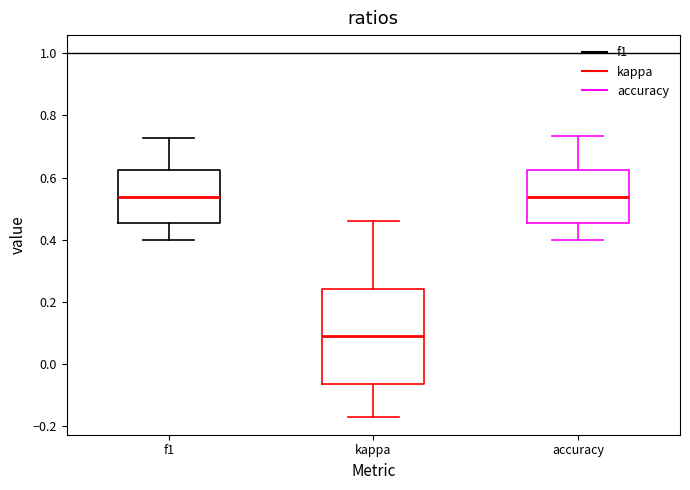

Which box is the tallest, from its lower edge to its upper edge?

kappa